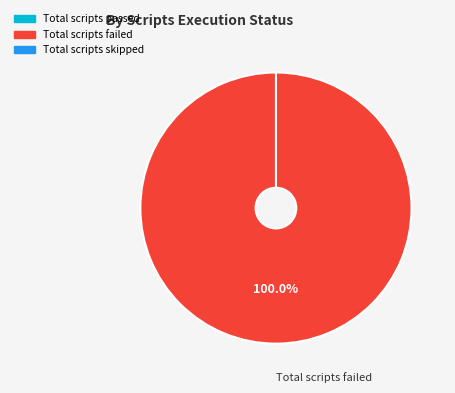

How many slices are in this pie chart?

3